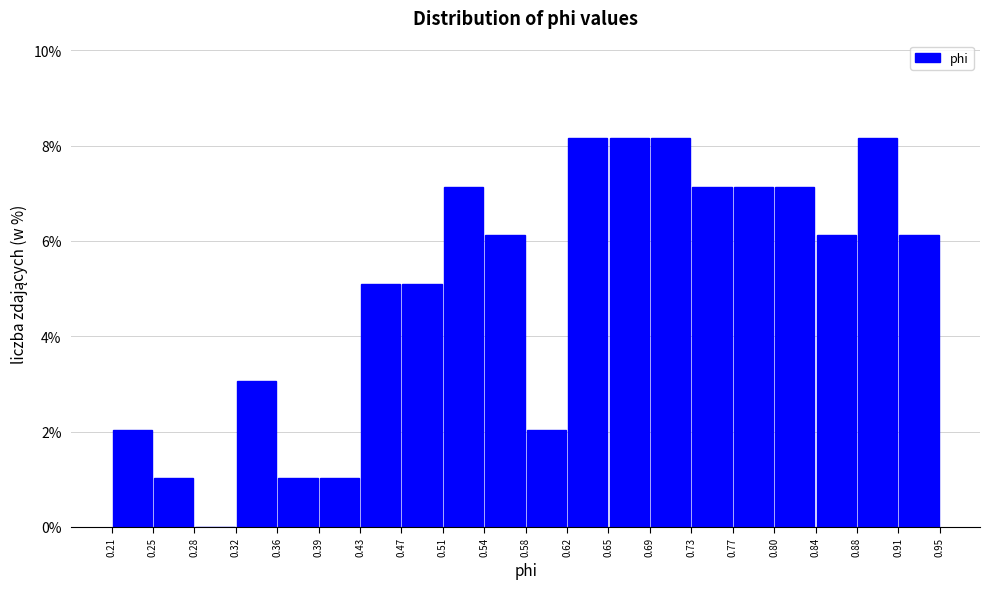

How tall is the bar that spans 0.73 to 0.77 on the x-axis? The values are not printed on the chart, so give them approximately, as read against the axis.

7.2